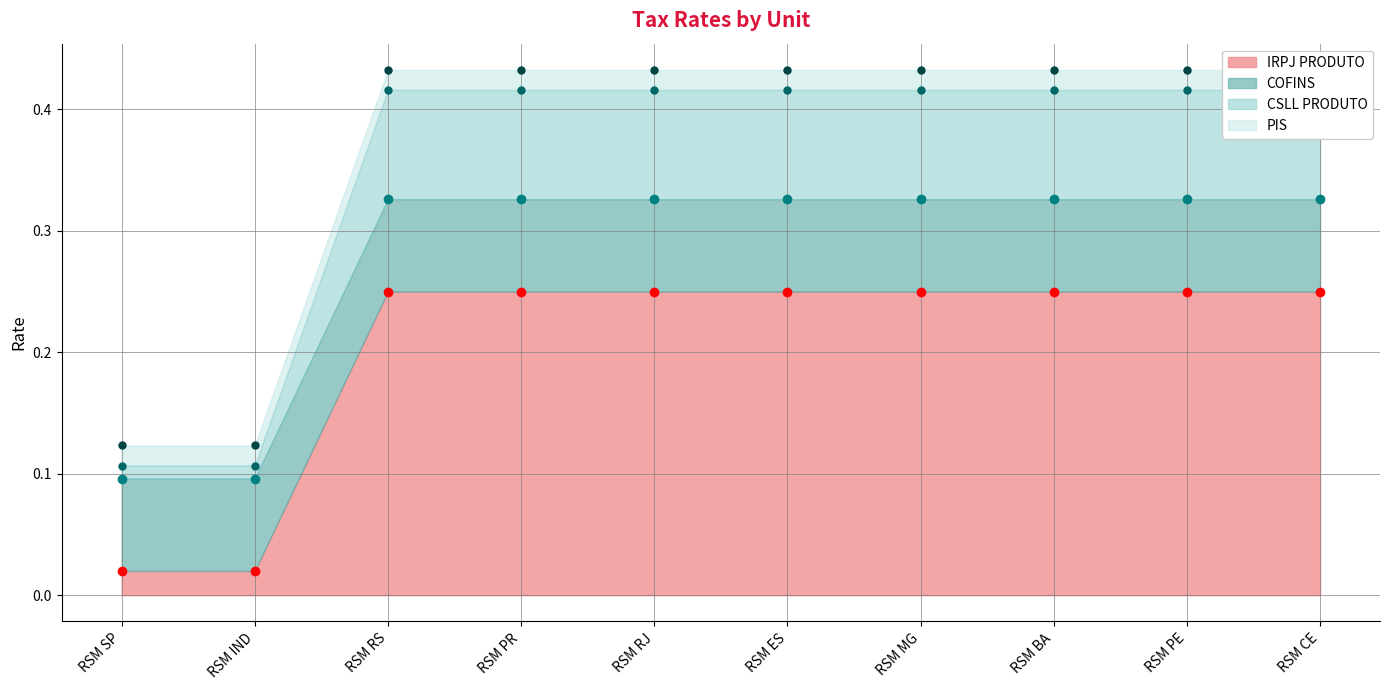

Which series has the largest range (max minus min)?

IRPJ PRODUTO